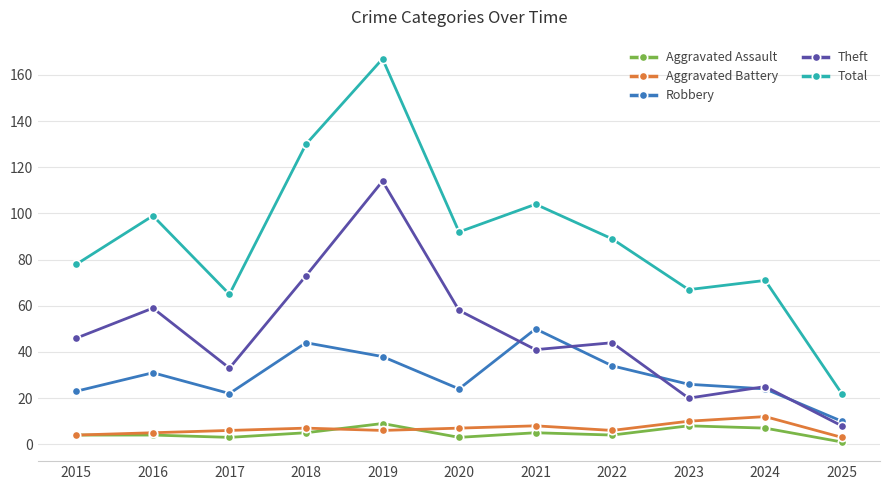

True or false: Robbery has a value of 5 at 2020.

False